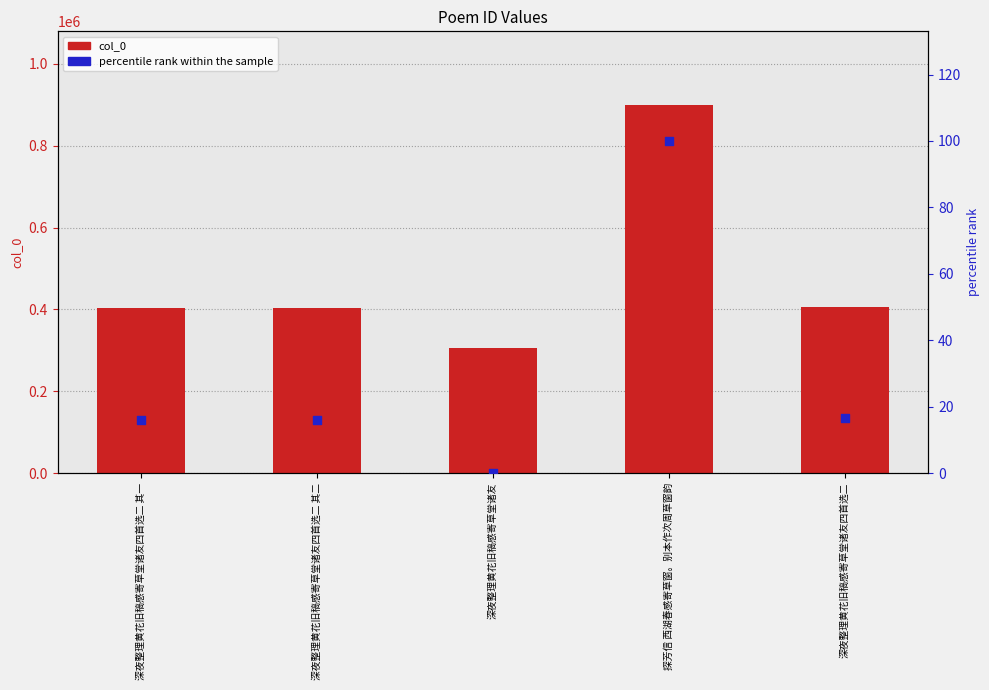

Is the value of percentile rank within the sample at 深夜整理黄花旧稿感寄草堂诸友 greater than the value of col_0 at 深夜整理黄花旧稿感寄草堂诸友四首选二 其二?

No